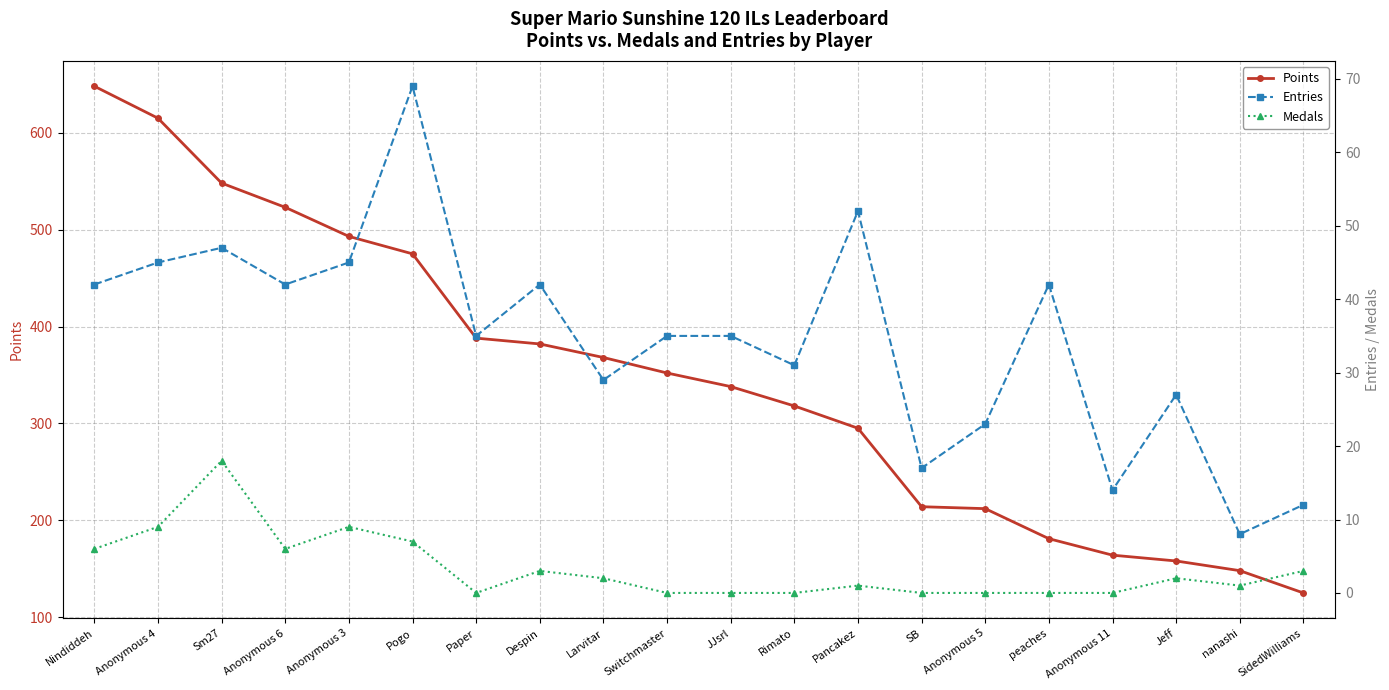

At Jeff, list the series in order from largest to smallest.

Points, Entries, Medals